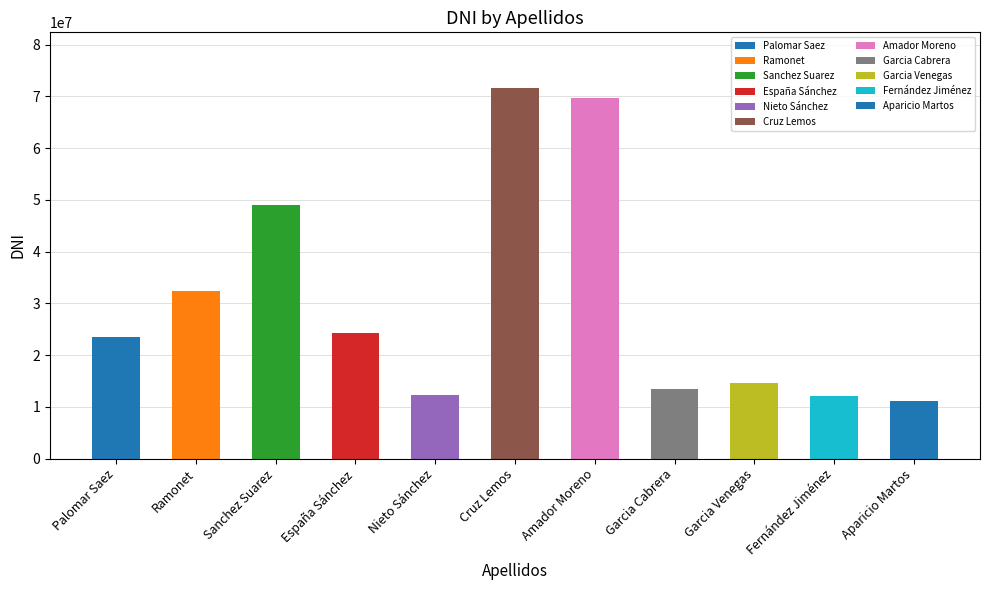

Which category has the lowest value across all series?

Aparicio Martos